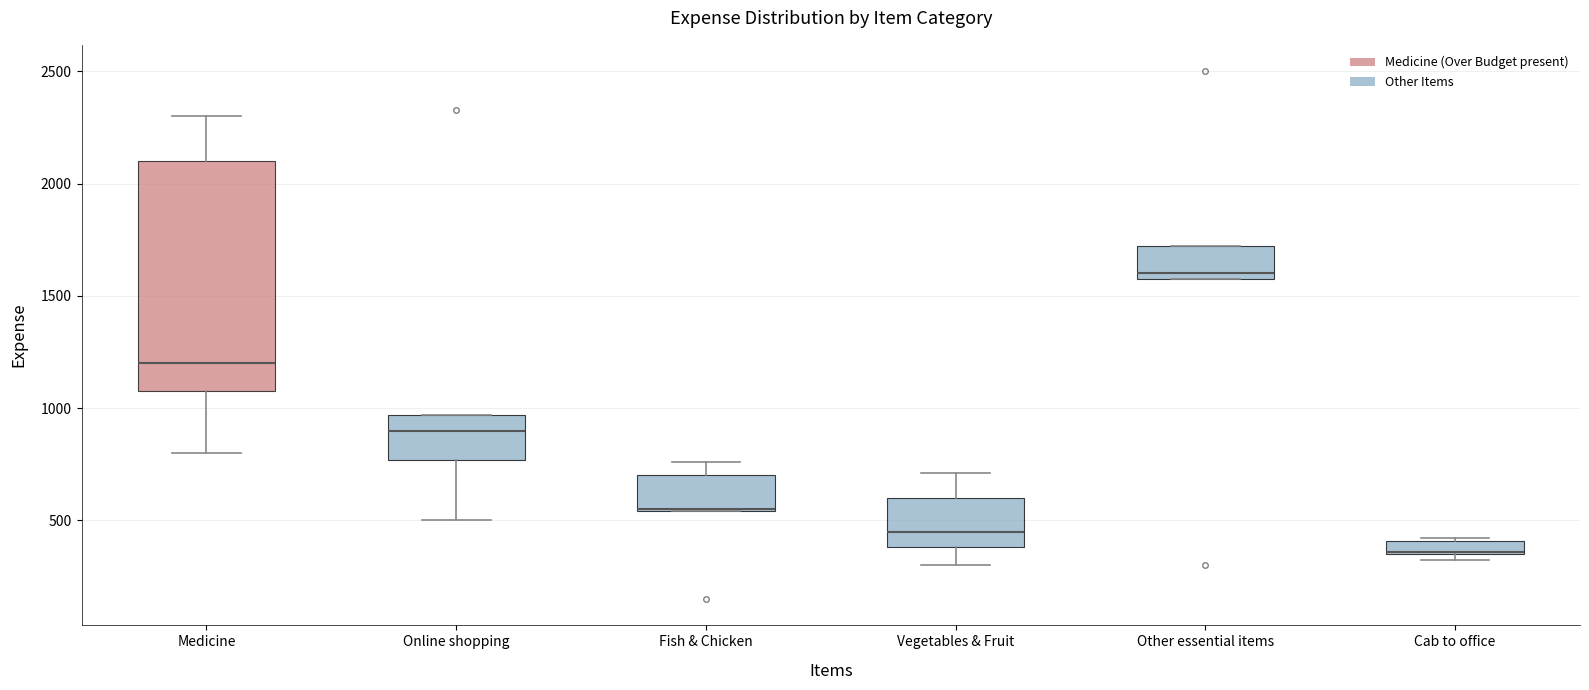

Which box is the tallest, from its lower edge to its upper edge?

Medicine